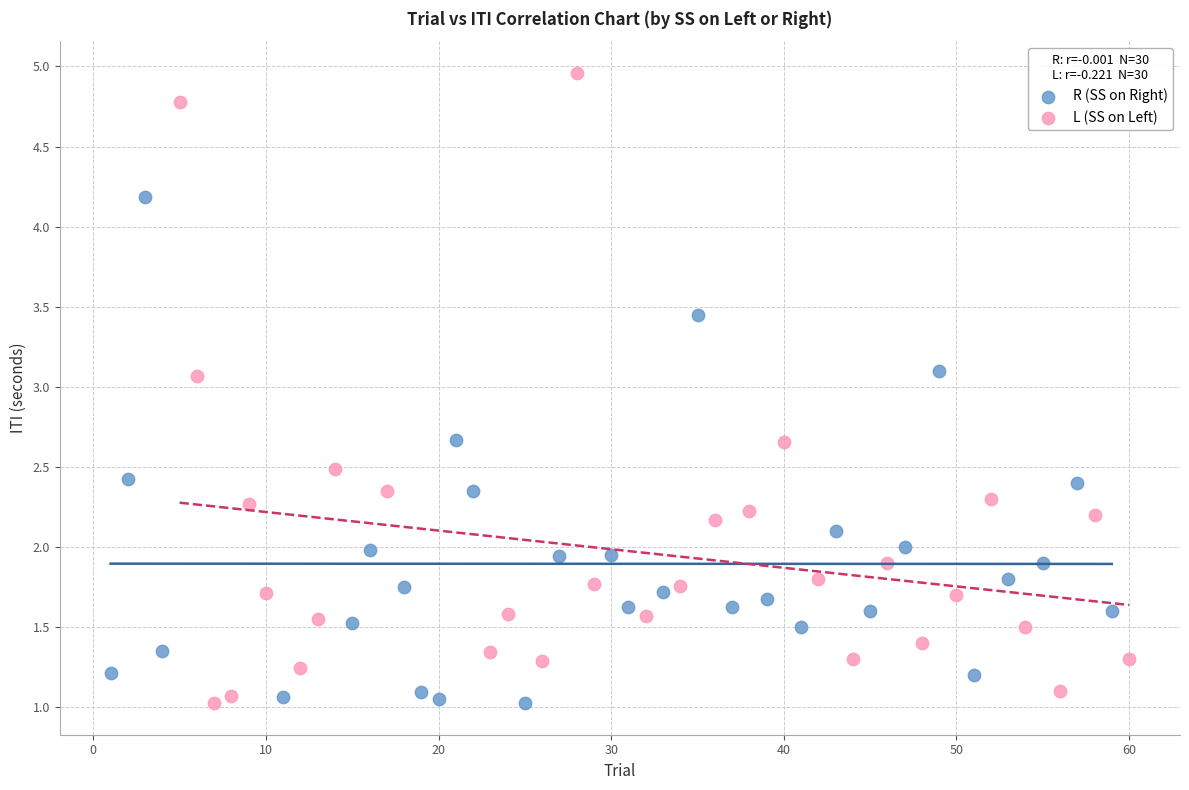

Which series has the widest spread of Y values?

L (SS on Left)